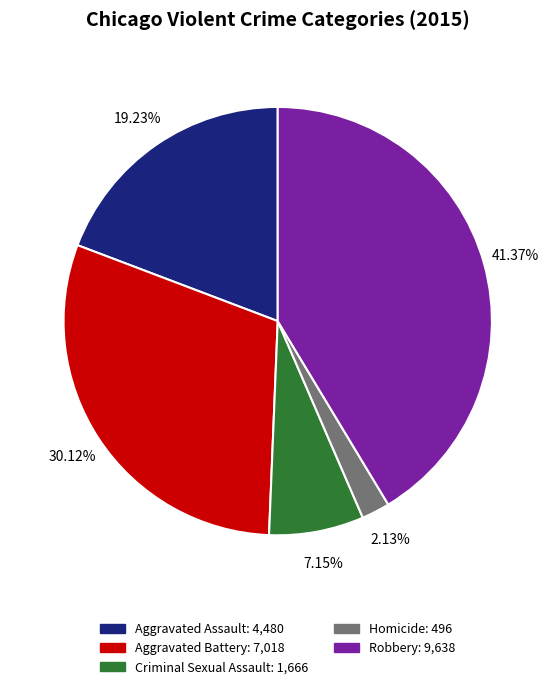

Does Robbery represent more than half of the total?

No